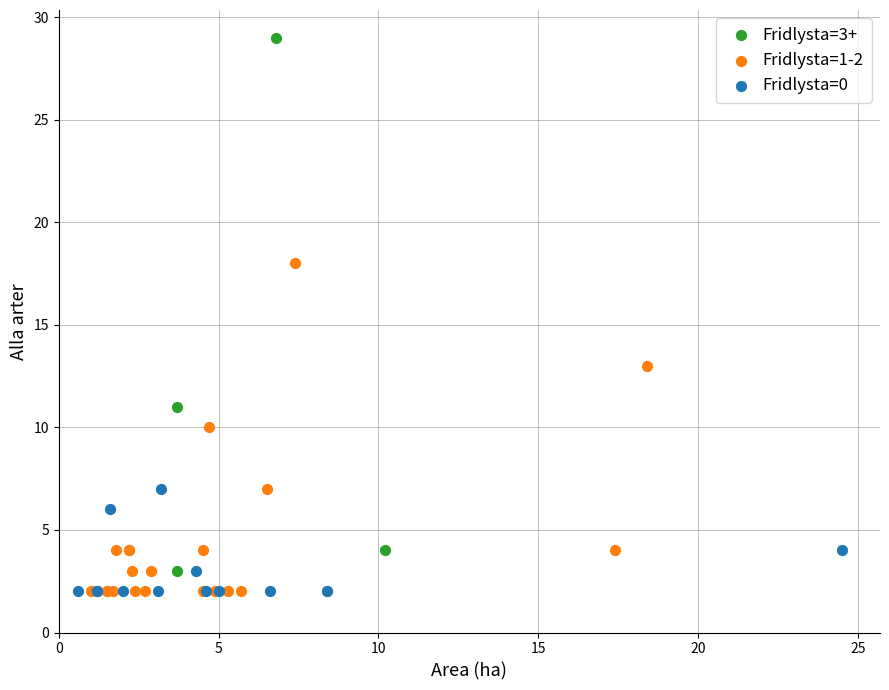

Which series reaches the maximum Y coordinate?

Fridlysta=3+